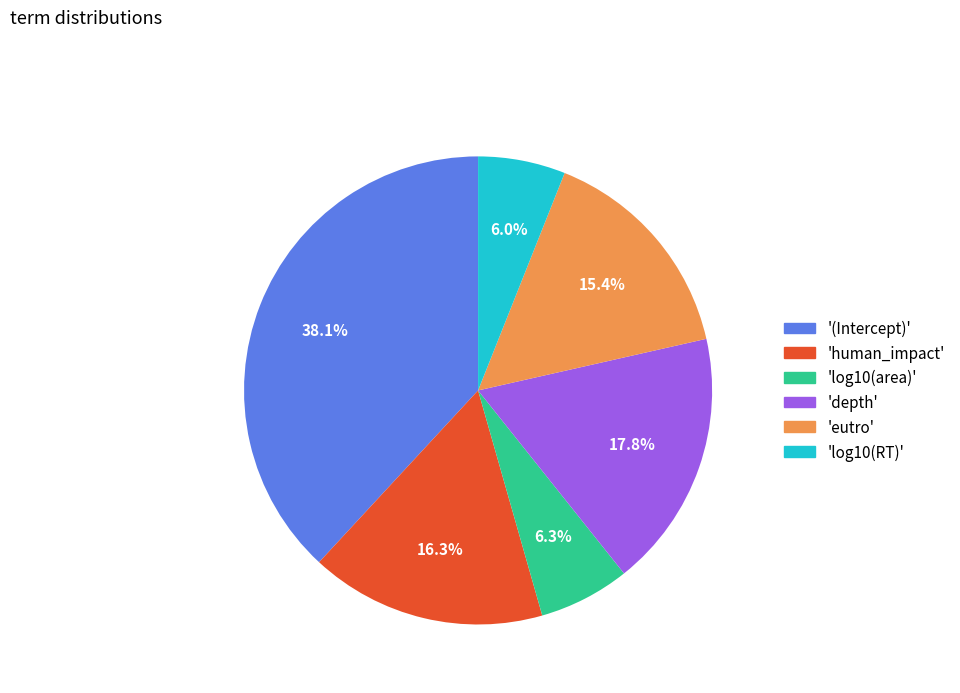

What is the largest slice in the pie chart?

'(Intercept)'